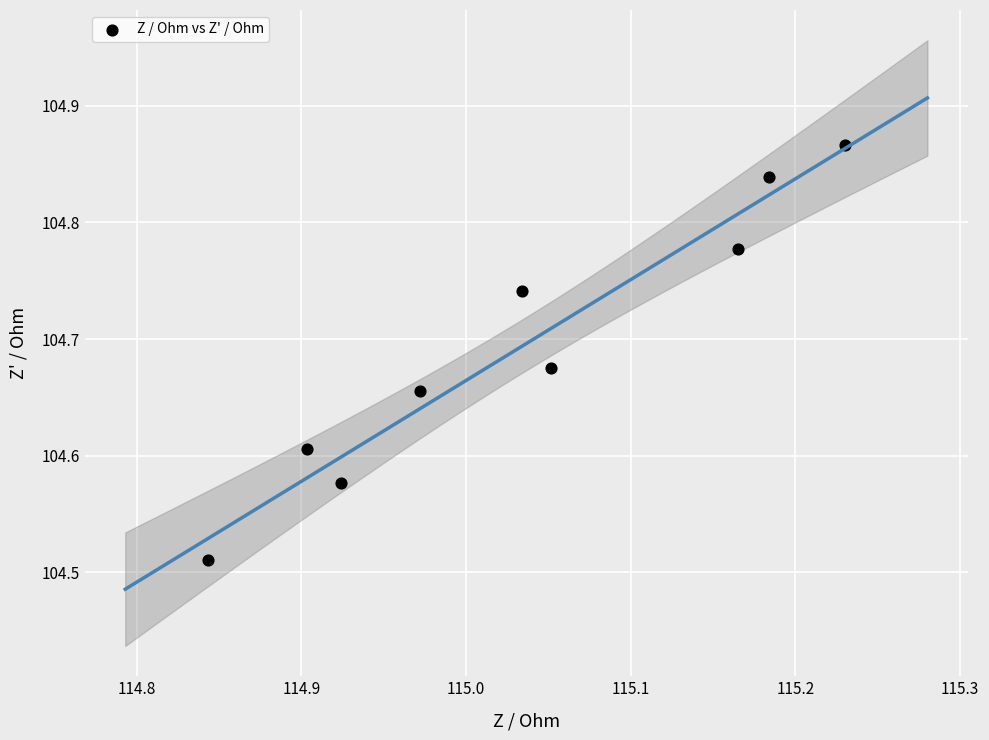

What is the average X value?

115.0